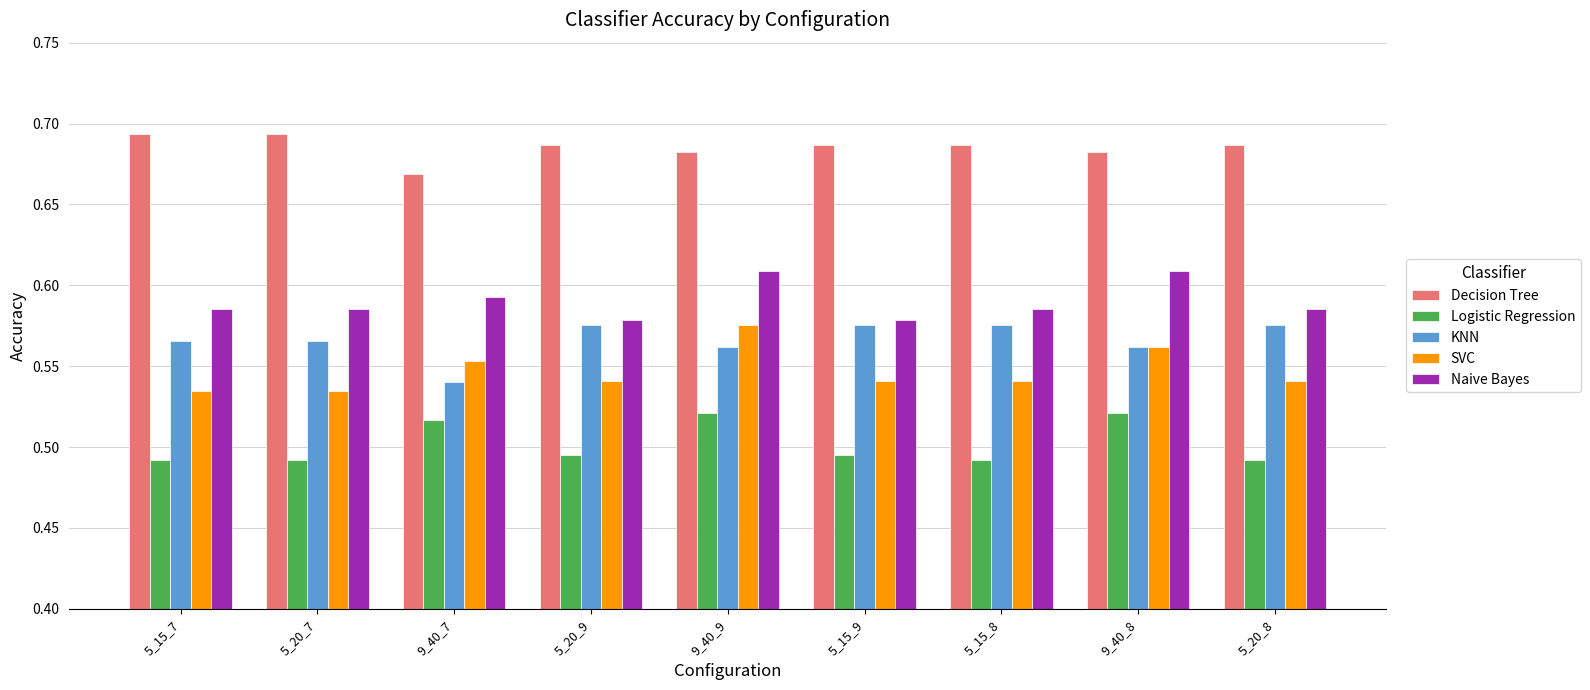

Are the bars grouped side by side (vs. stacked)?

Yes